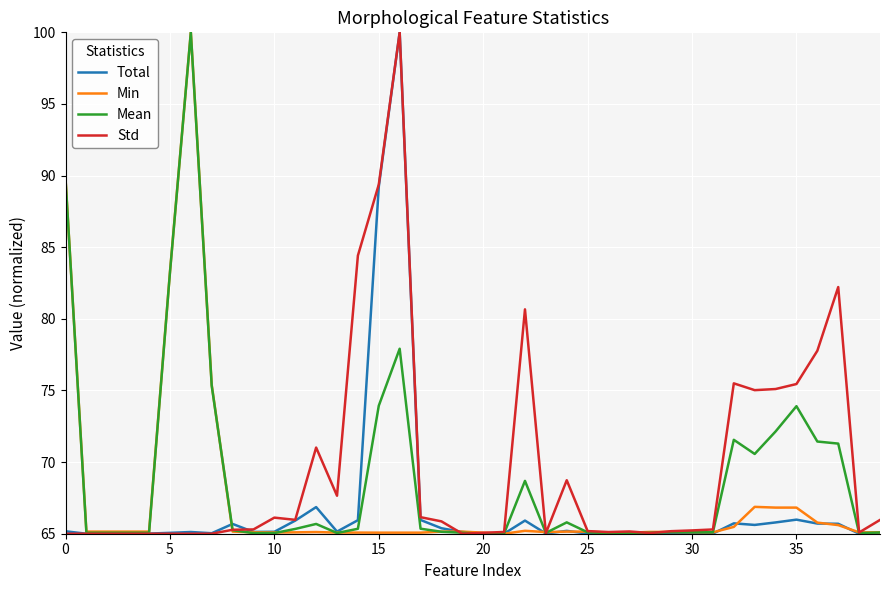

What is the maximum value for Total?

100.0